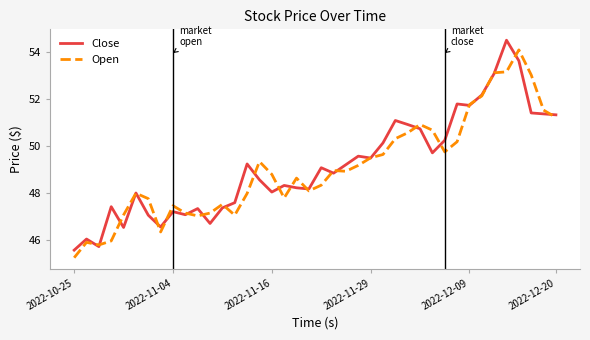

Rank the series by their average value, from highest to lowest.

Close, Open